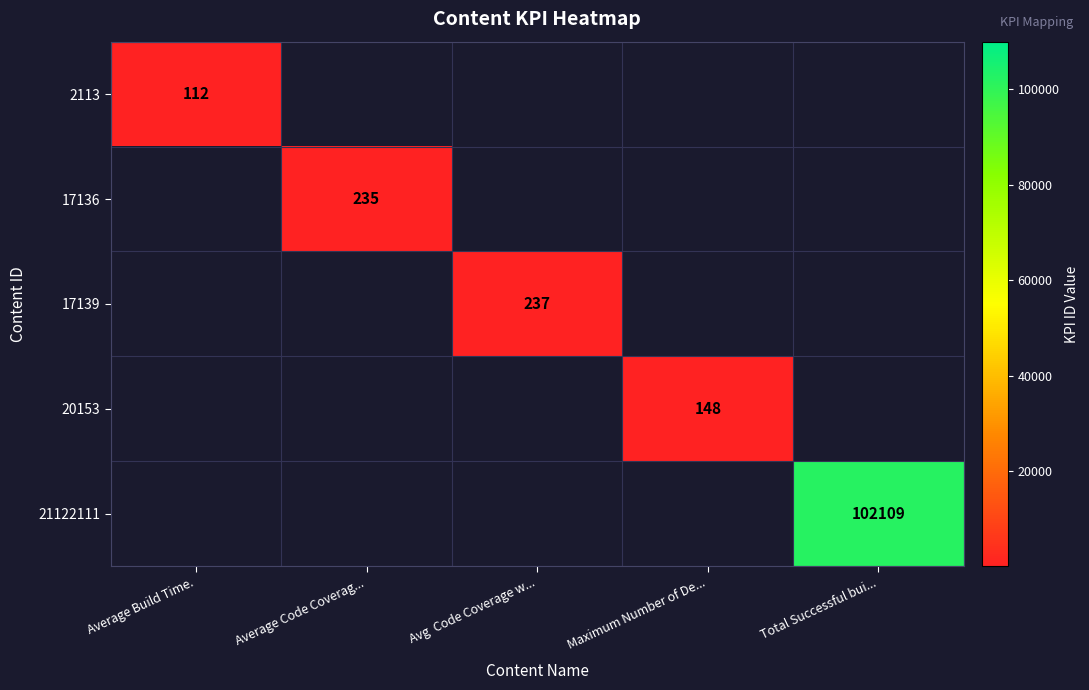

What is the smallest value displayed?

112.0